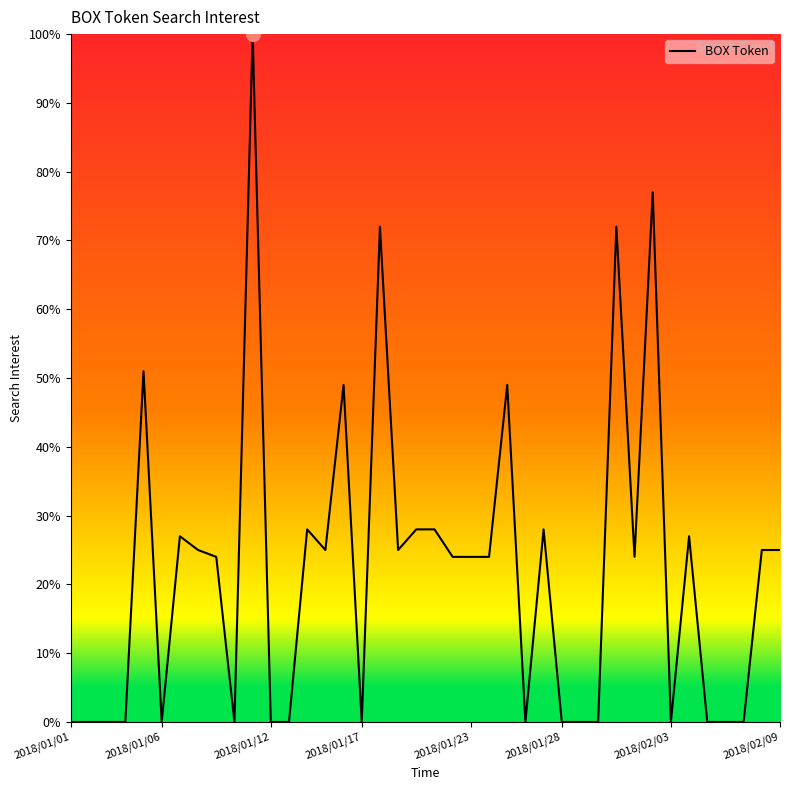

What is the maximum value shown in the chart?

100